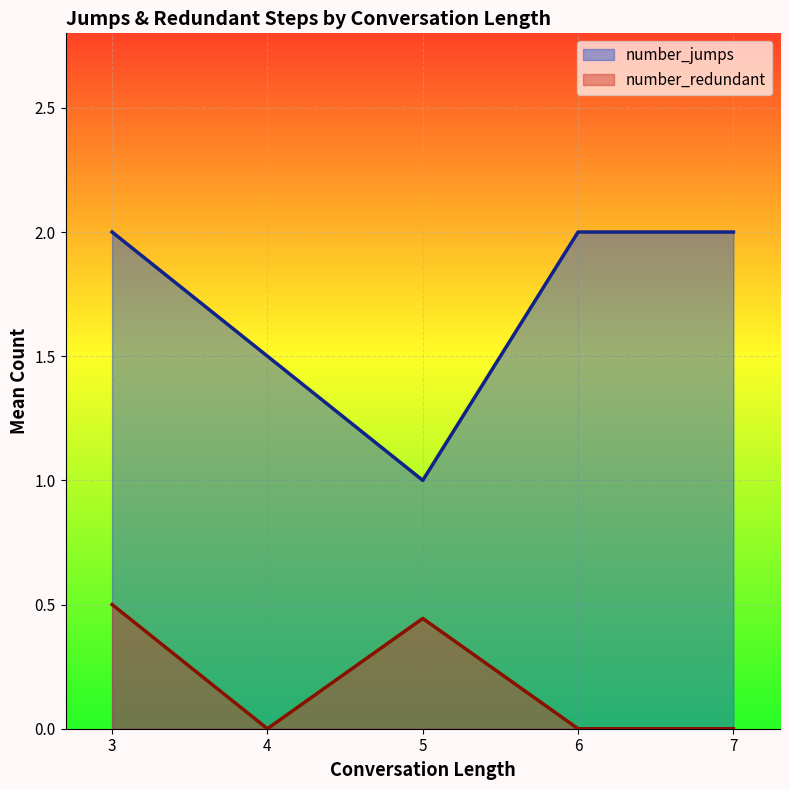

At which label is number_redundant closest to 0?

7